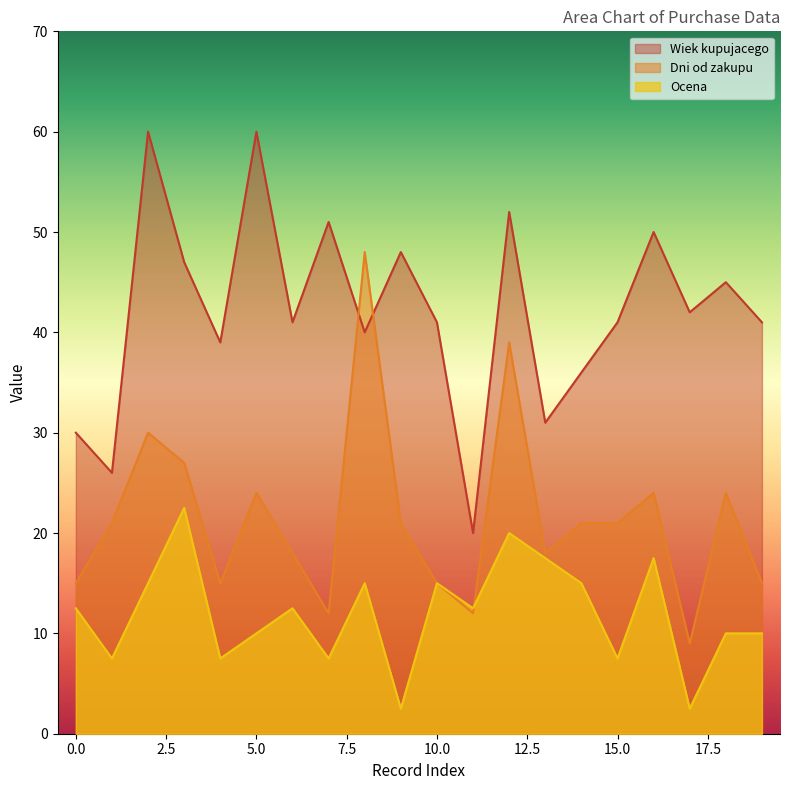

Count the number of categories in the chart.

20